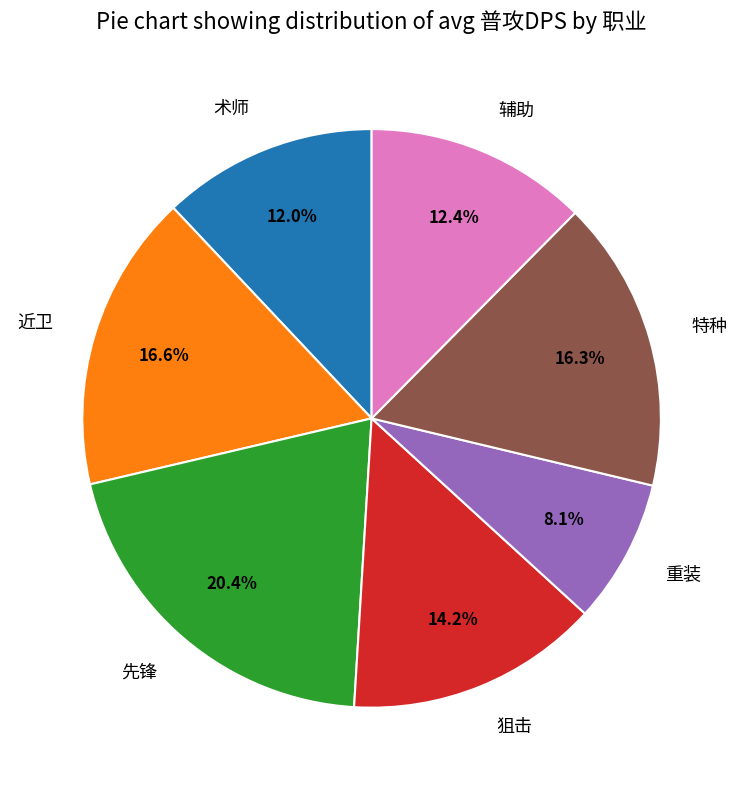

Between 近卫 and 术师, which is larger?

近卫